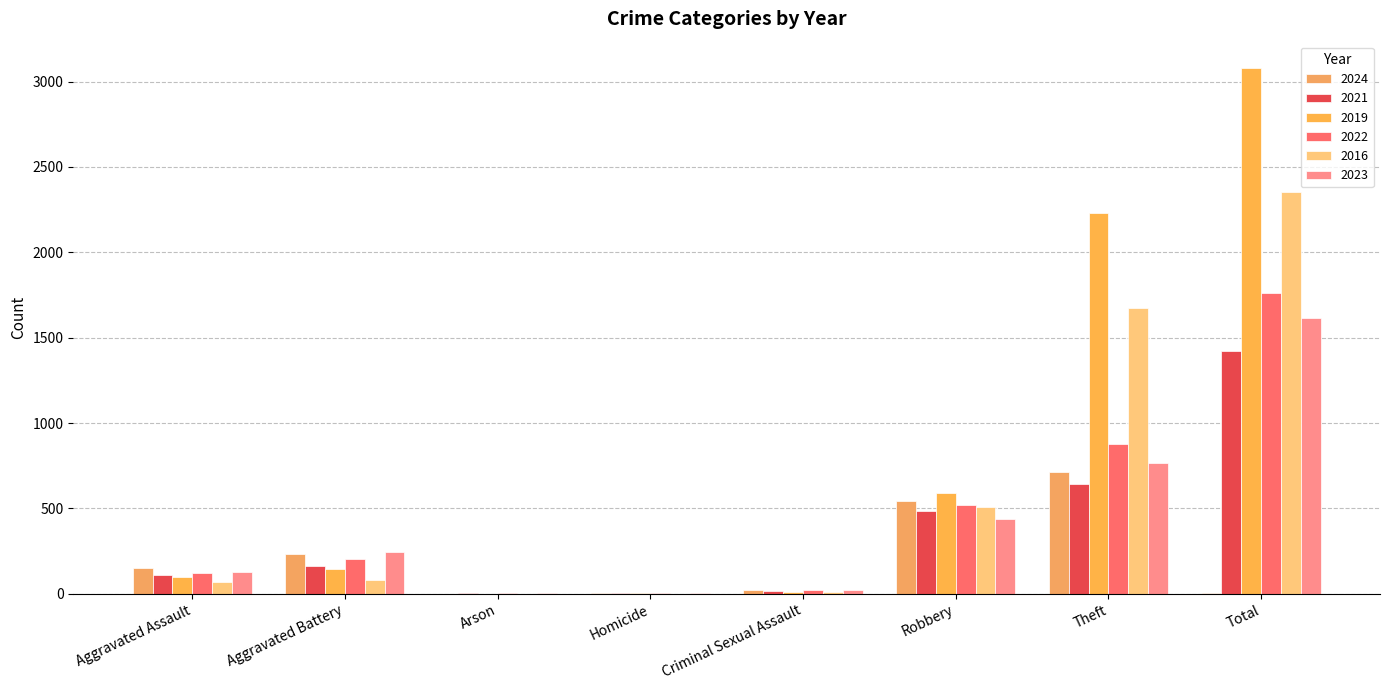

How many series are shown in this chart?

6